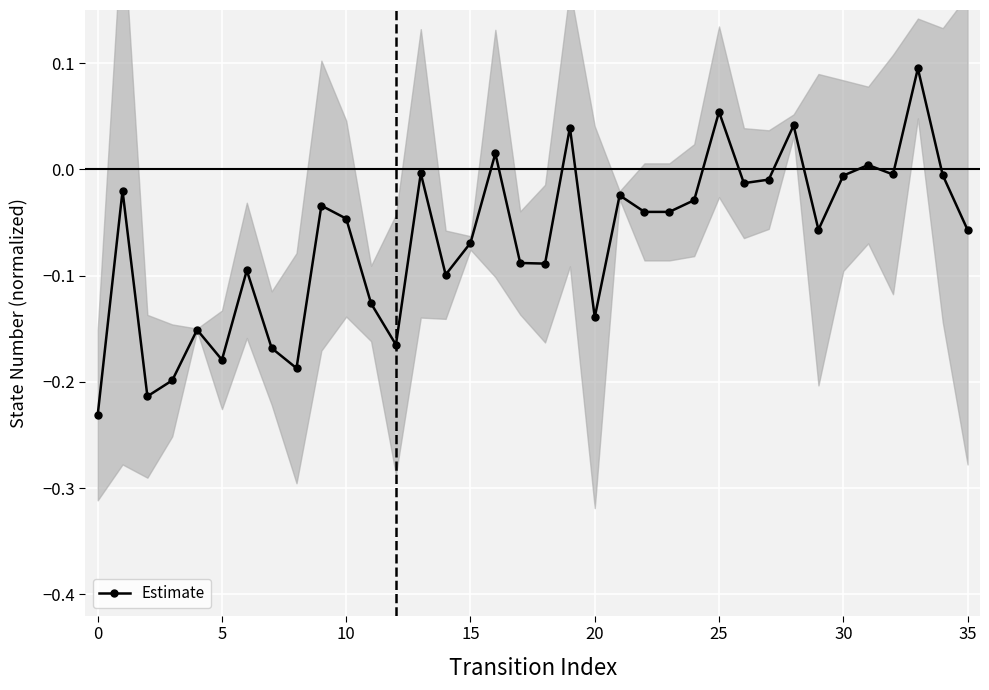

What is the difference between the maximum and second lowest values?

0.3